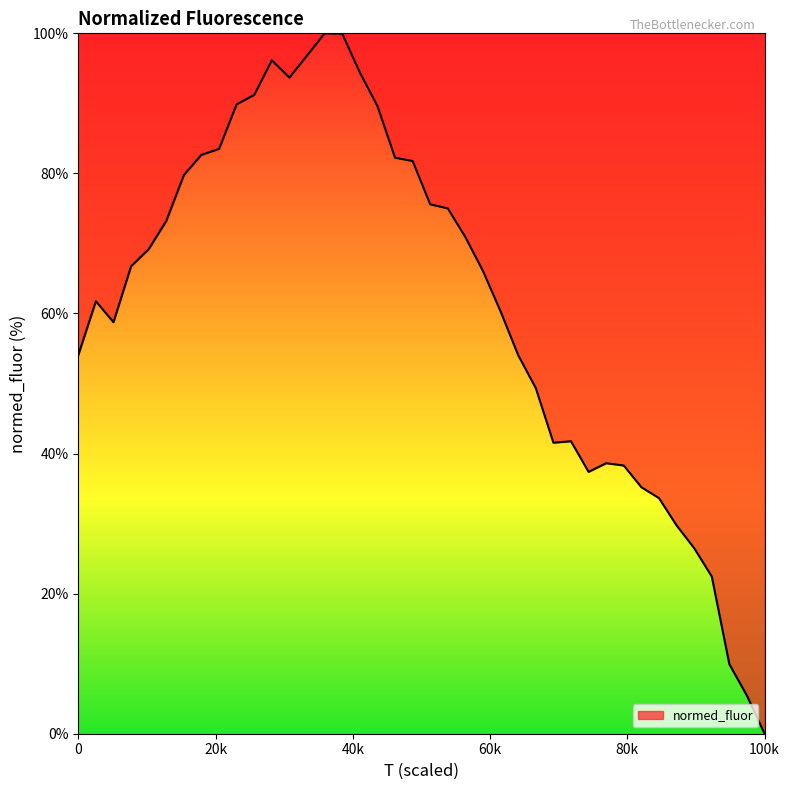

What is the greatest value displayed?

100.0